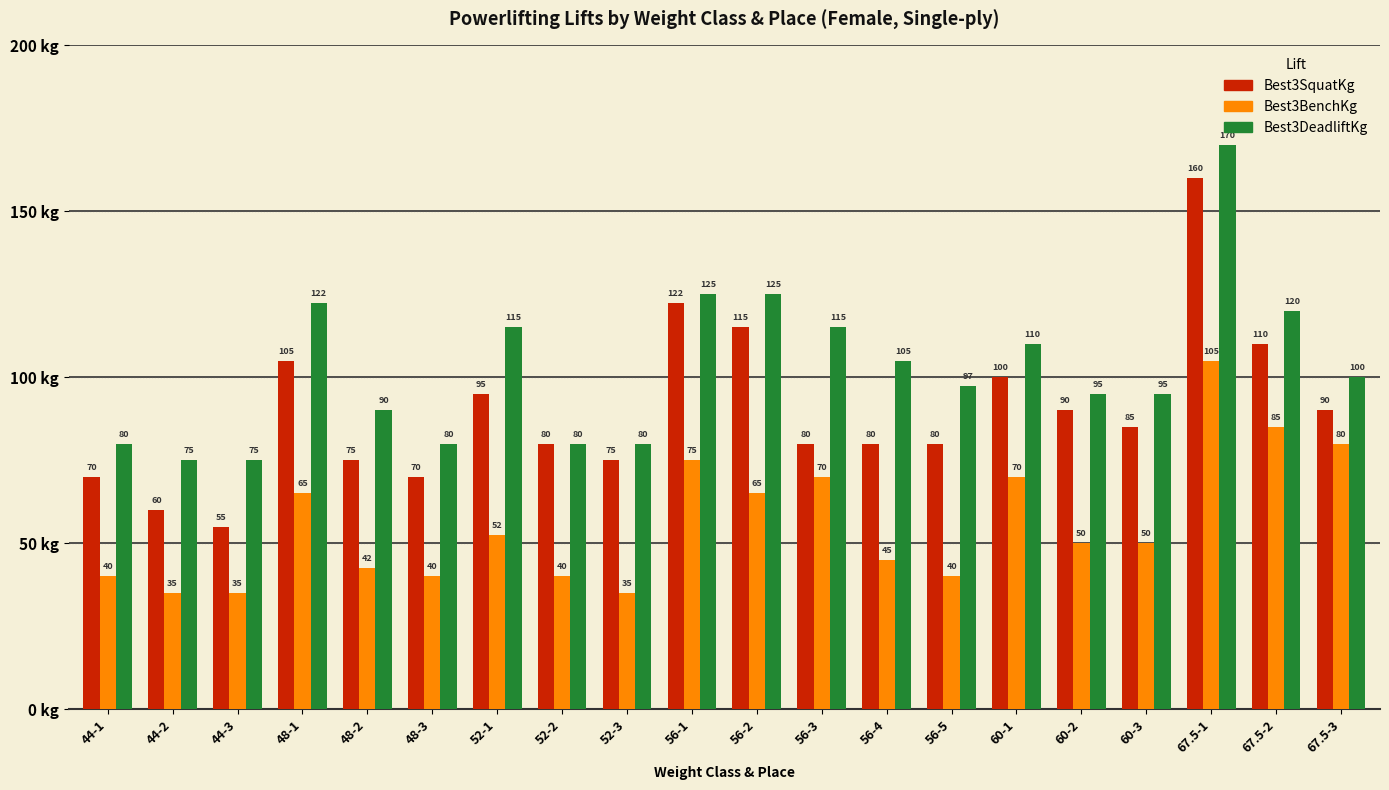

Which series changed the most between 52-1 and 60-2?

Best3DeadliftKg